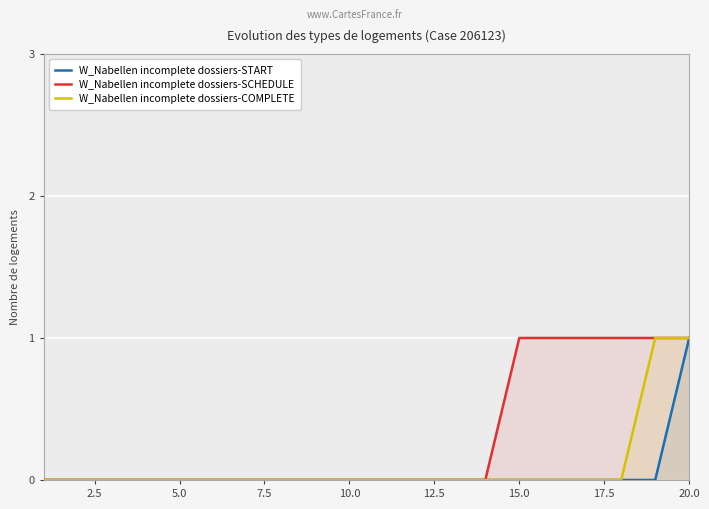

Which label corresponds to the largest value in the chart?

20.0